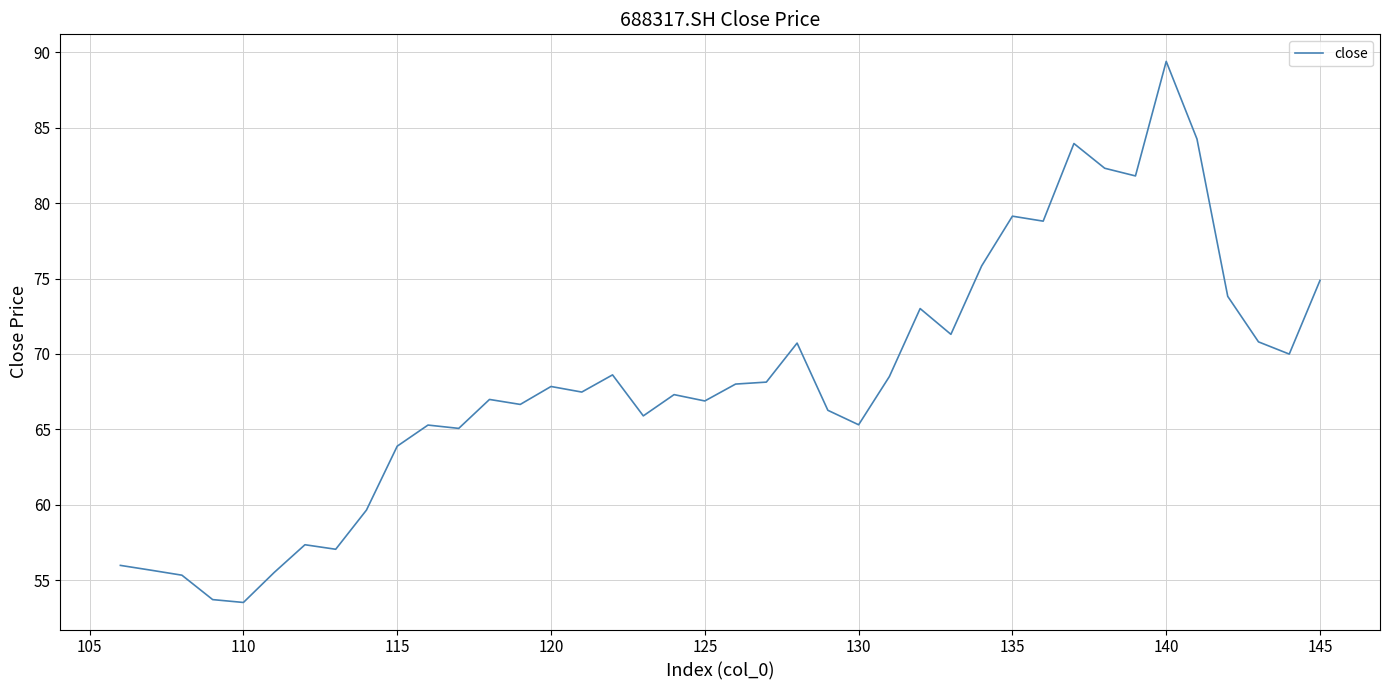

Does the chart display data point markers on the line(s)?

No